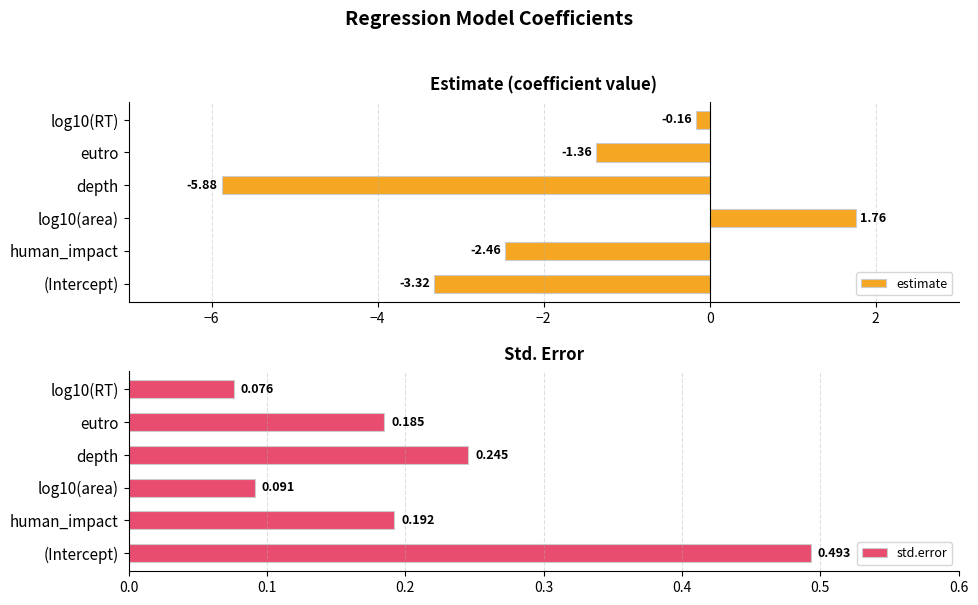

Which series has the largest range (max minus min)?

estimate